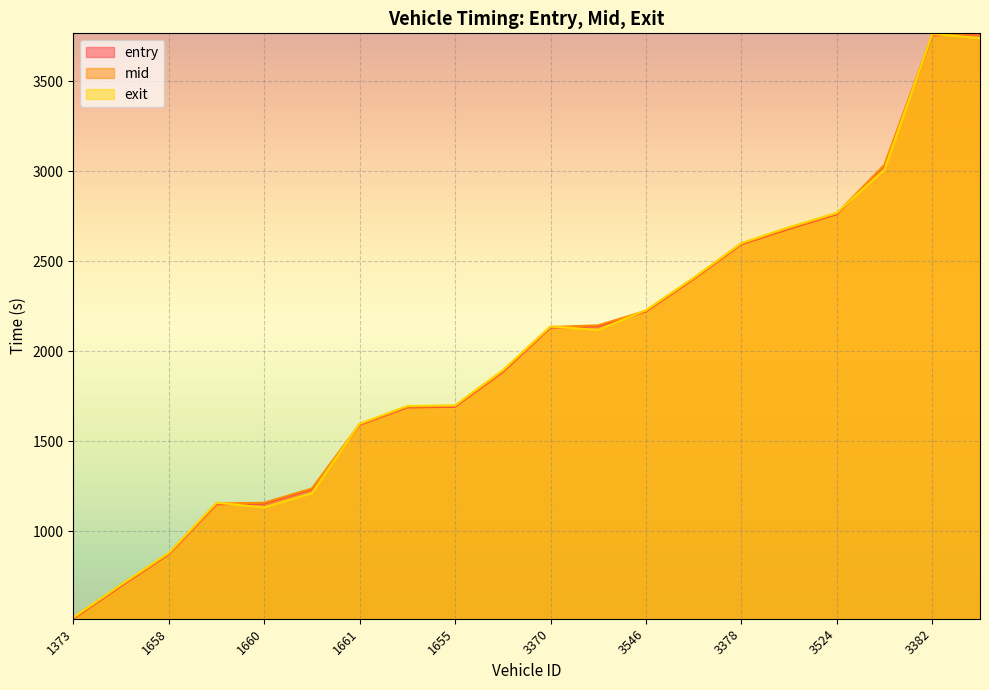

Is it true that mid equals 2597.5 at 3378?

True